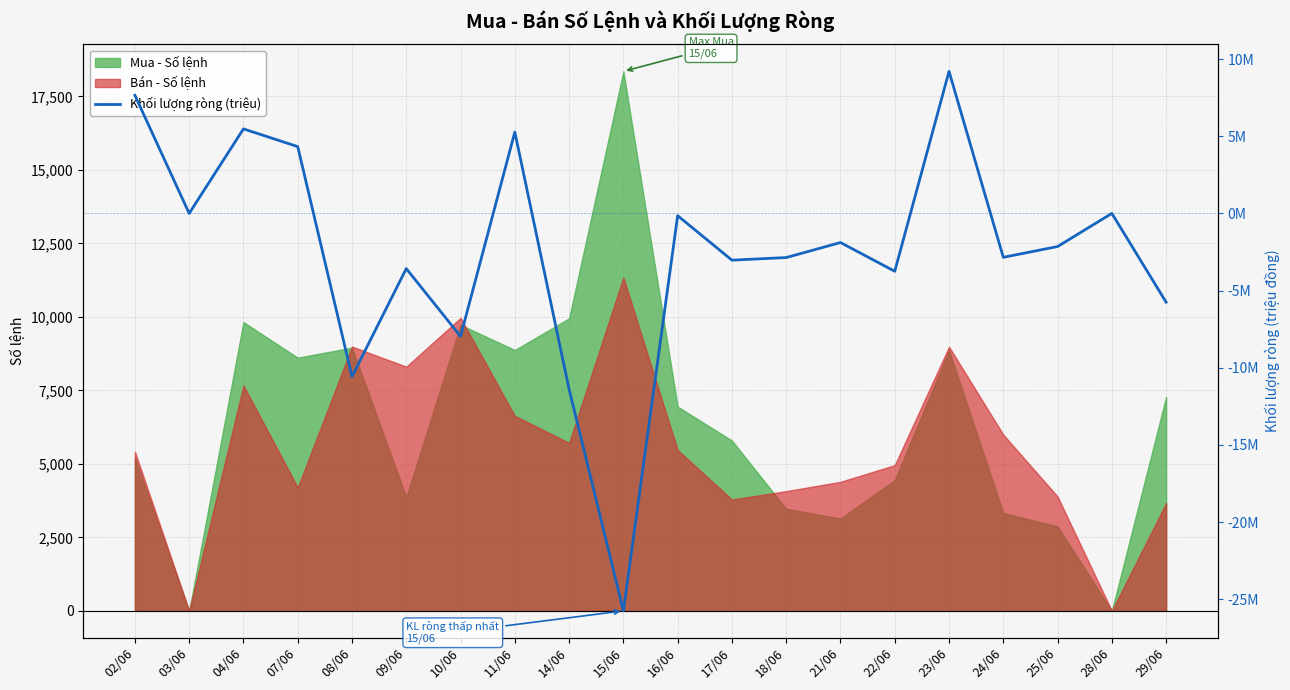

What is the minimum value shown in the chart?

-25.7